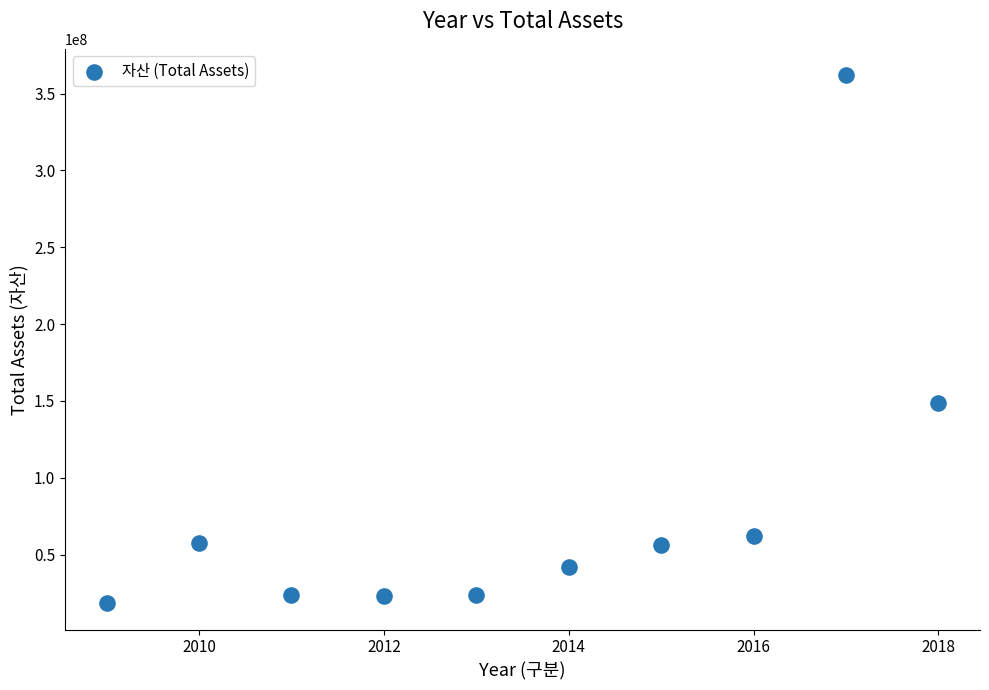

What Y value in the scatter plot is closest to 190214141?

148793870